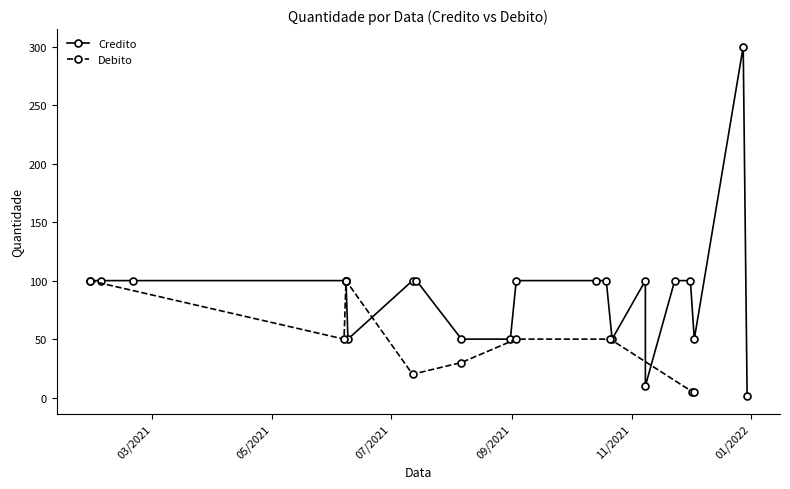

True or false: Debito has more than 0 points higher than both neighbors.

True